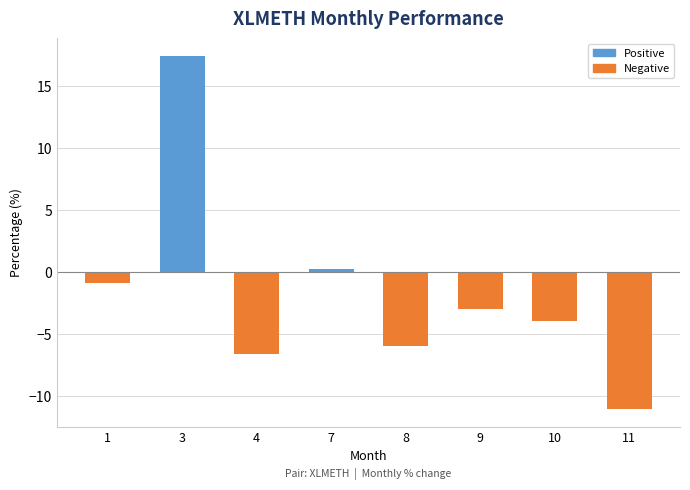

What is the maximum value shown in the chart?

17.4